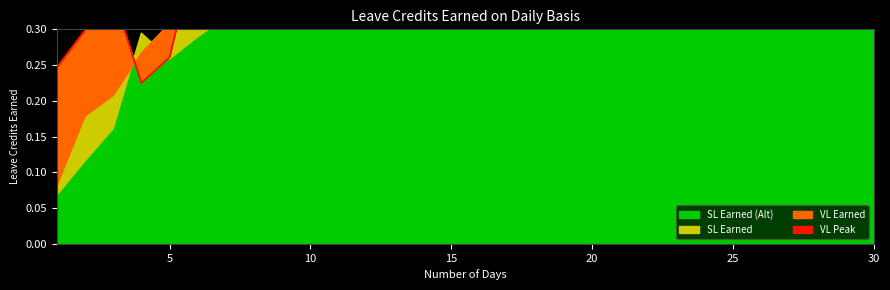

At which category does the chart reach its peak across all series?

30